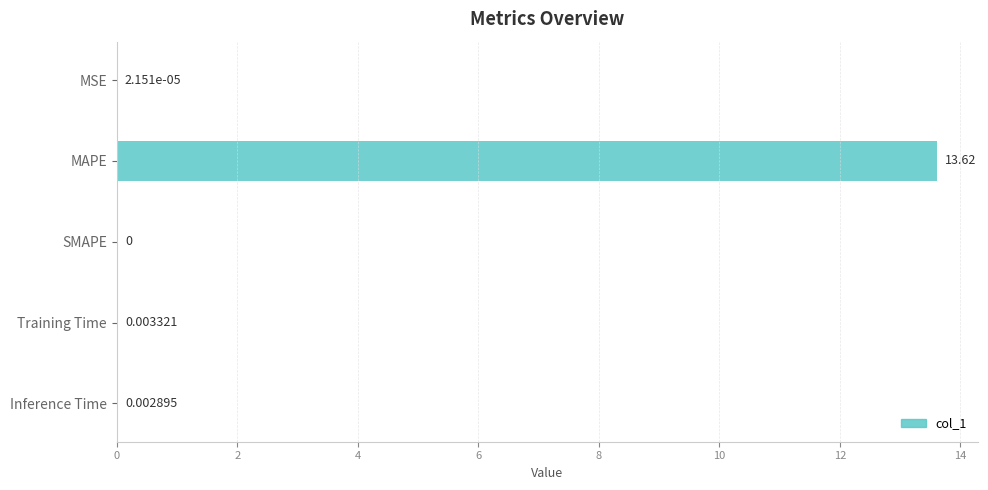

Which category has the highest value across all series?

MAPE